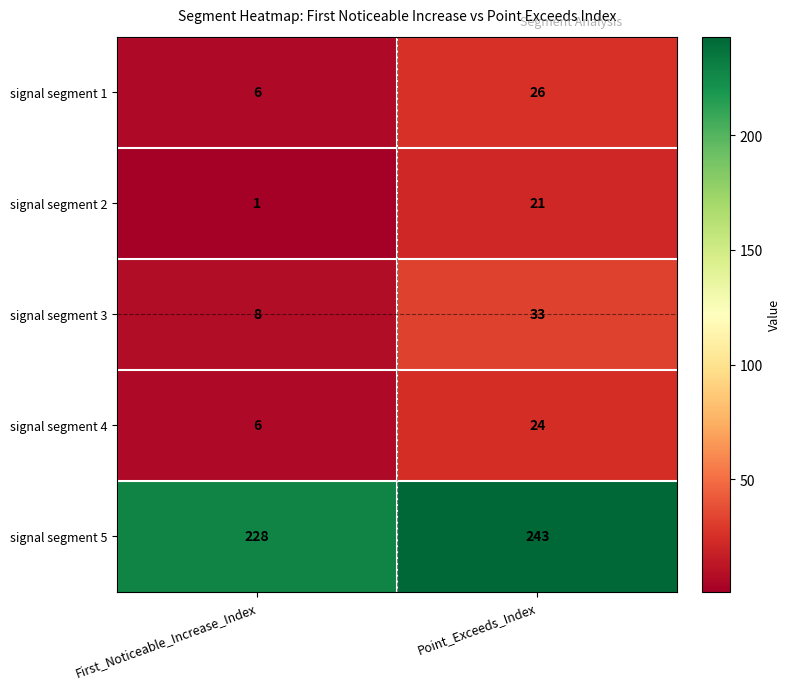

What is the difference between the highest and lowest values at Point_Exceeds_Index?

222